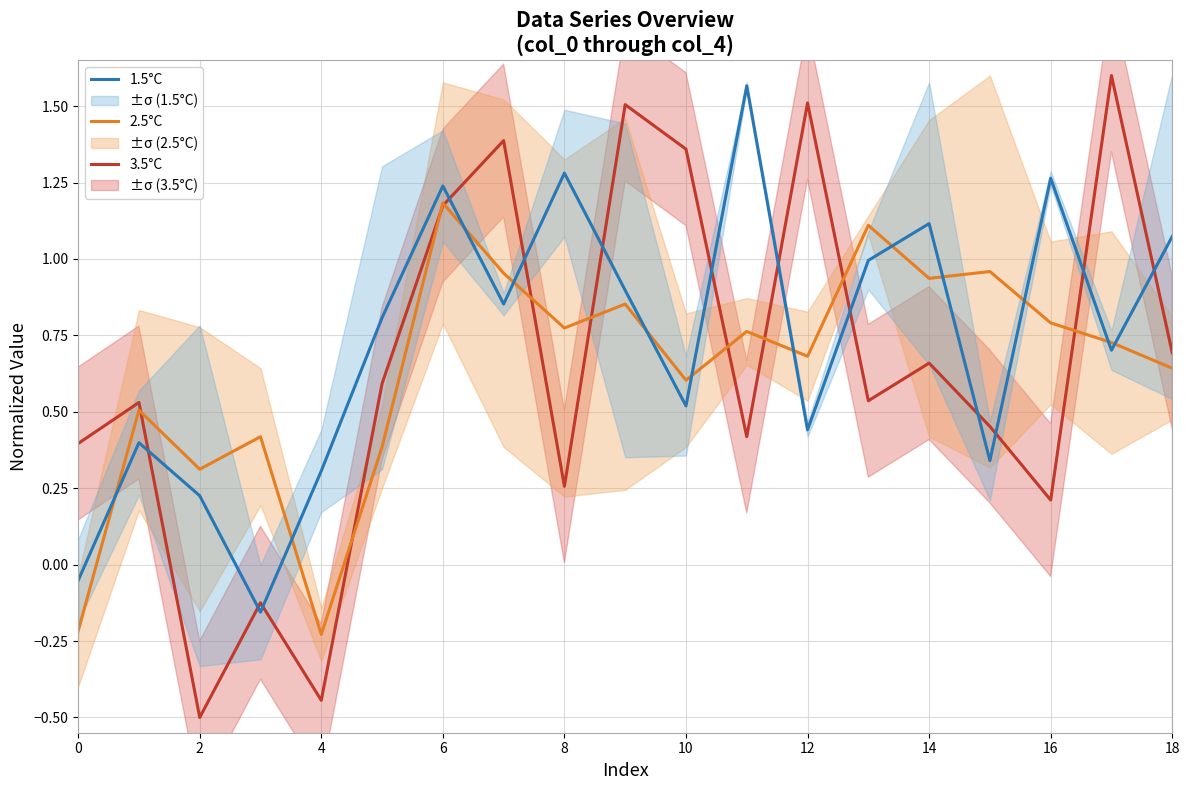

Does the chart display data point markers on the line(s)?

No